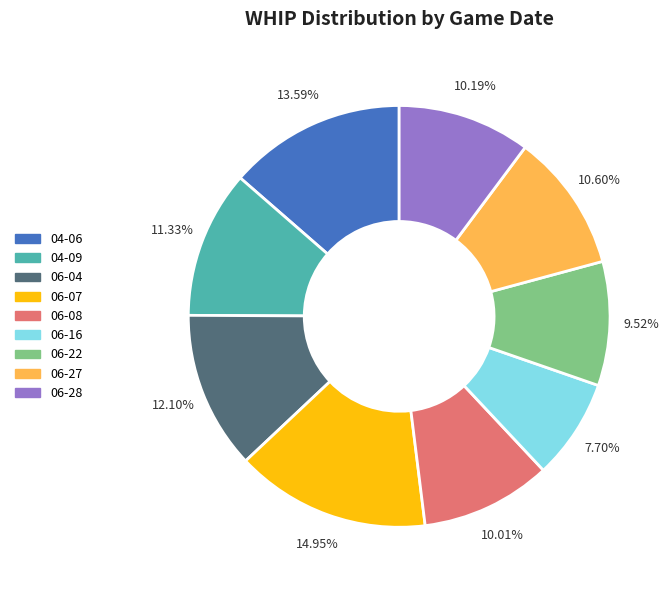

Does 06-28 account for over 50% of the chart?

No